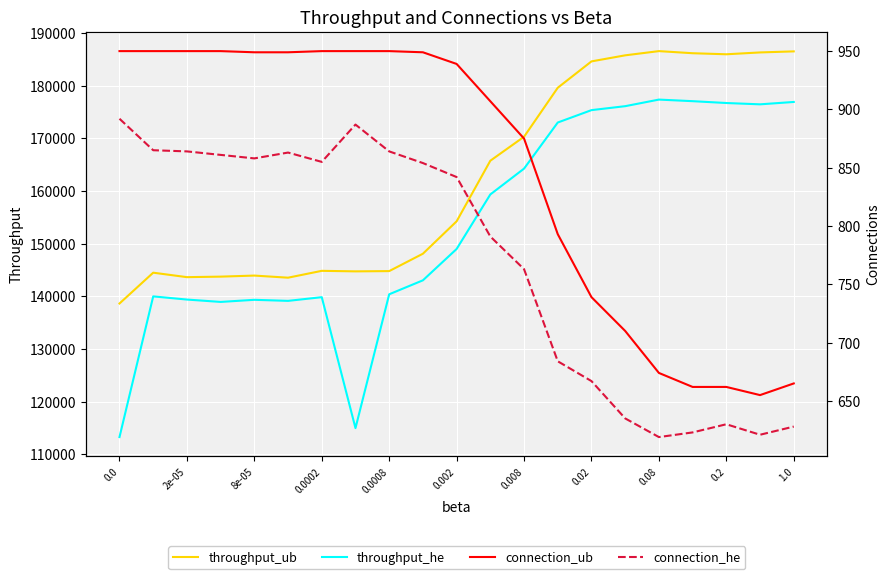

What is the sum of all connection_he values?

16166